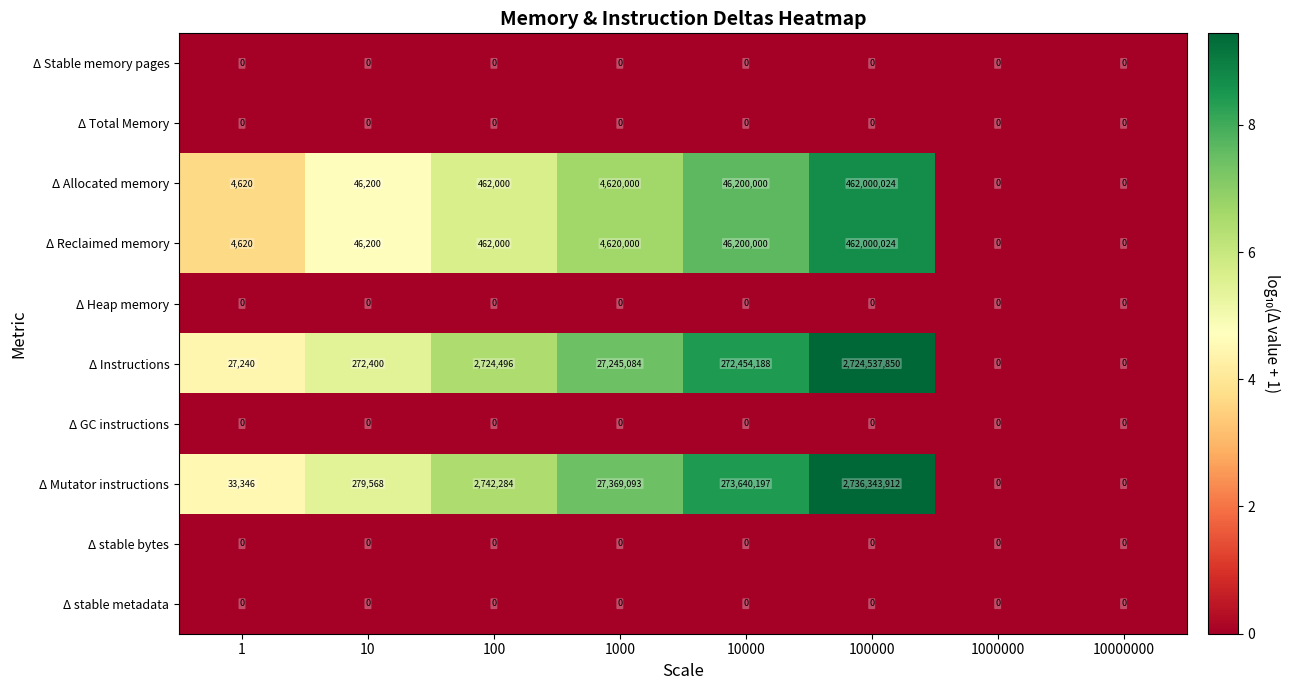

At which label is Δ Mutator instructions closest to 1368171956?

10000